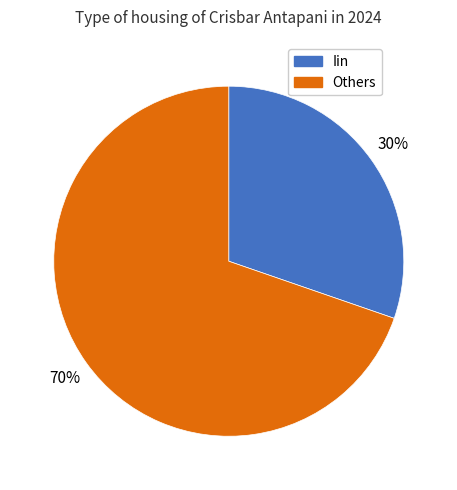

Is there any slice that represents more than half of the pie?

Yes